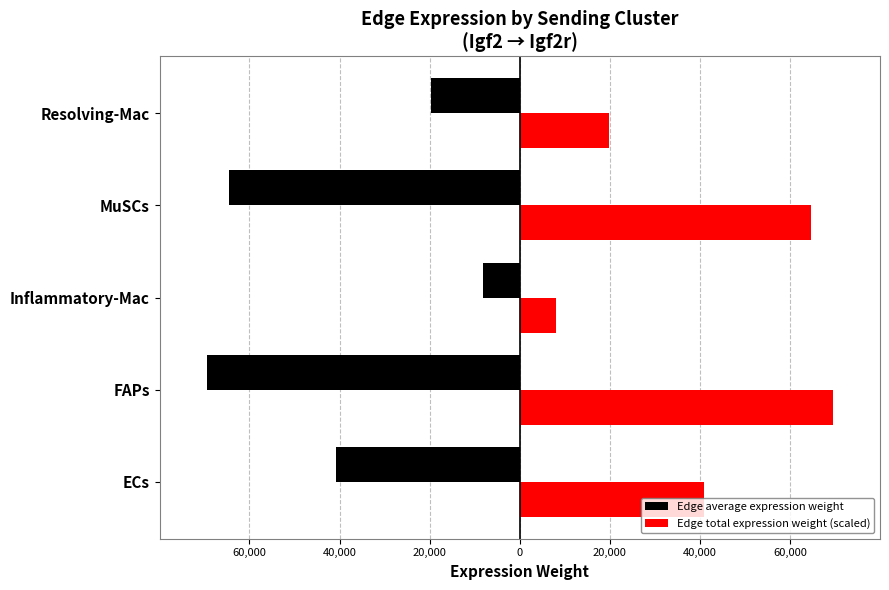

What are all the series names shown in the legend?

Edge average expression weight, Edge total expression weight (scaled)